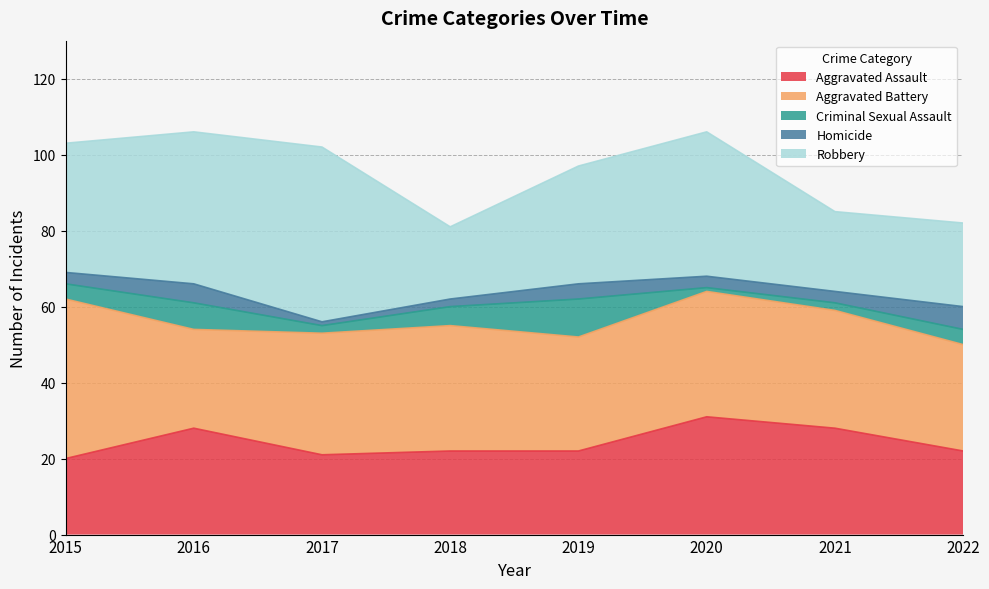

What is the difference between the highest and lowest values at 2017?

45